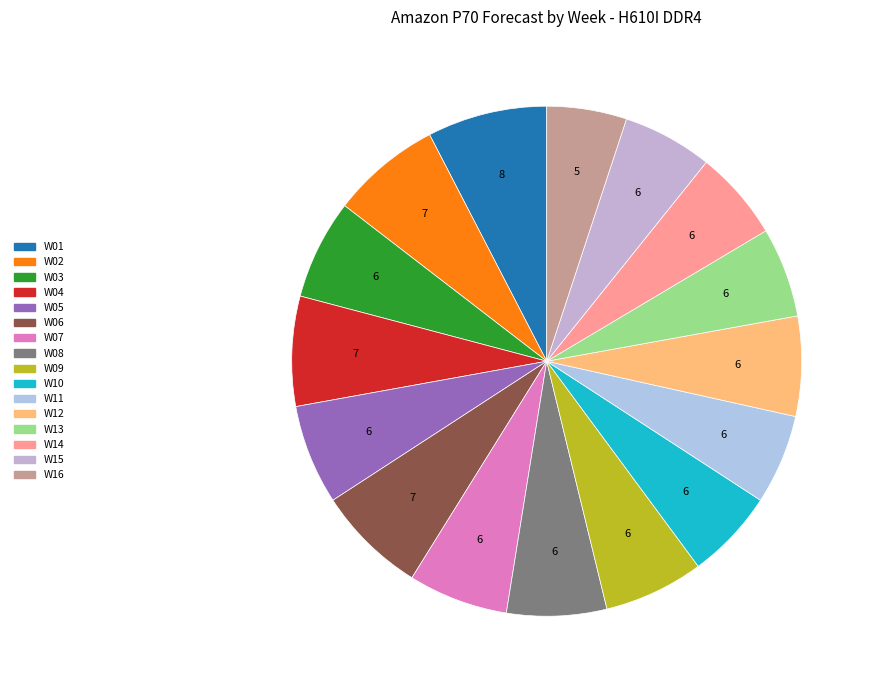

Between W06 and W11, which is larger?

W06